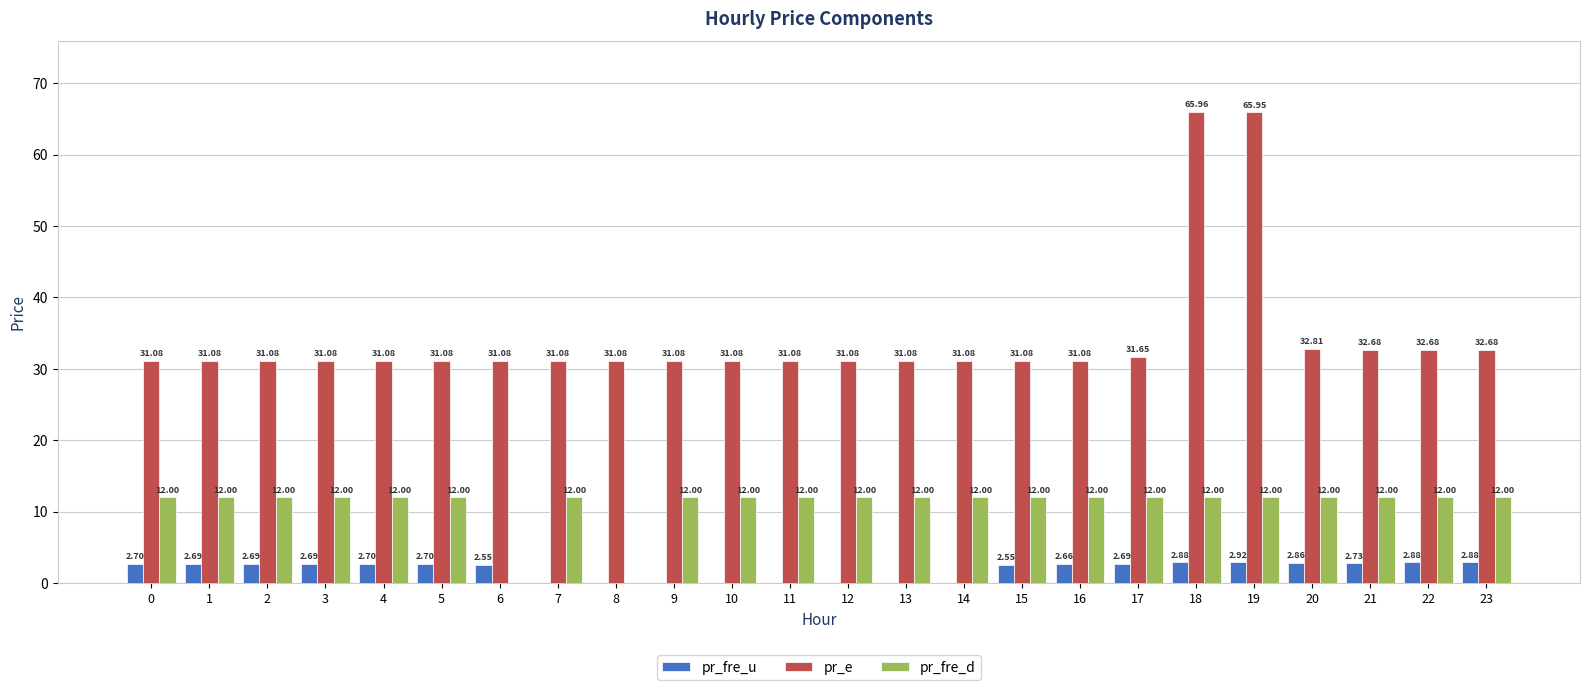

The value of pr_fre_d at 12 is 12.0. True or false?

True